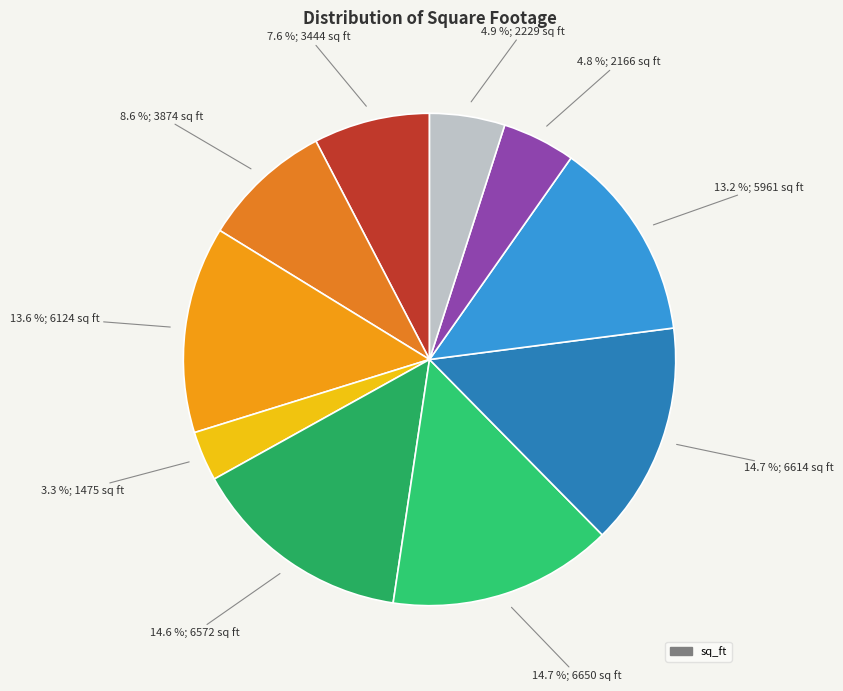

How many slices are in this pie chart?

10